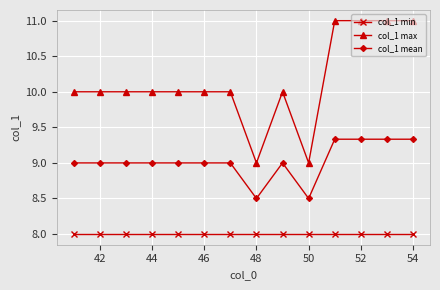

What is the minimum value for col_1 min?

8.0